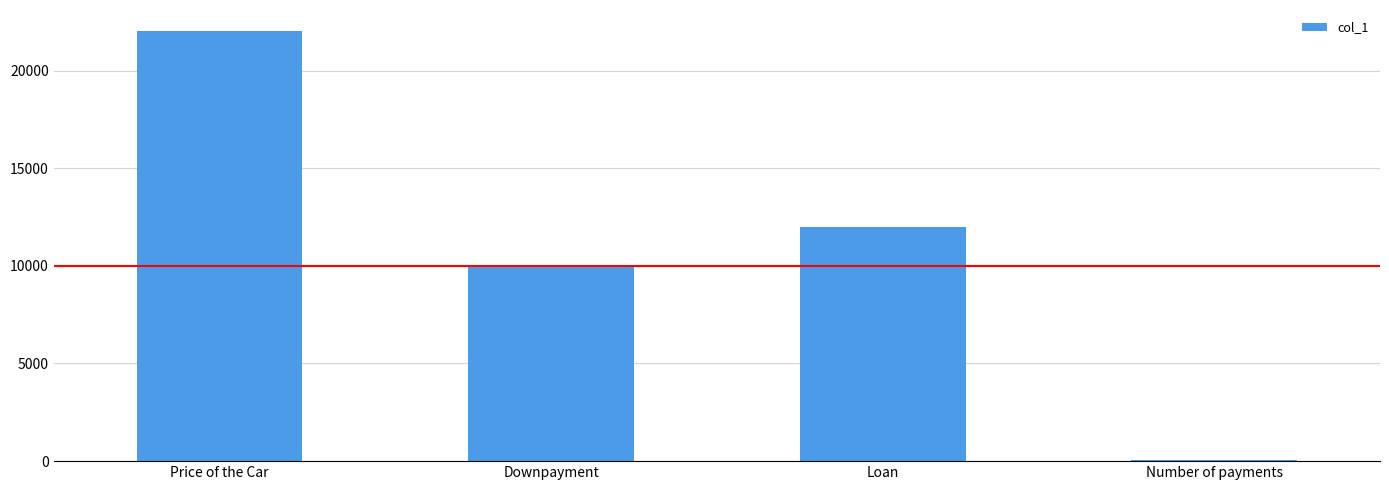

How many categories are shown in the chart?

4